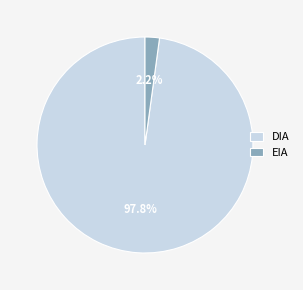

Count the number of slices in the pie.

2